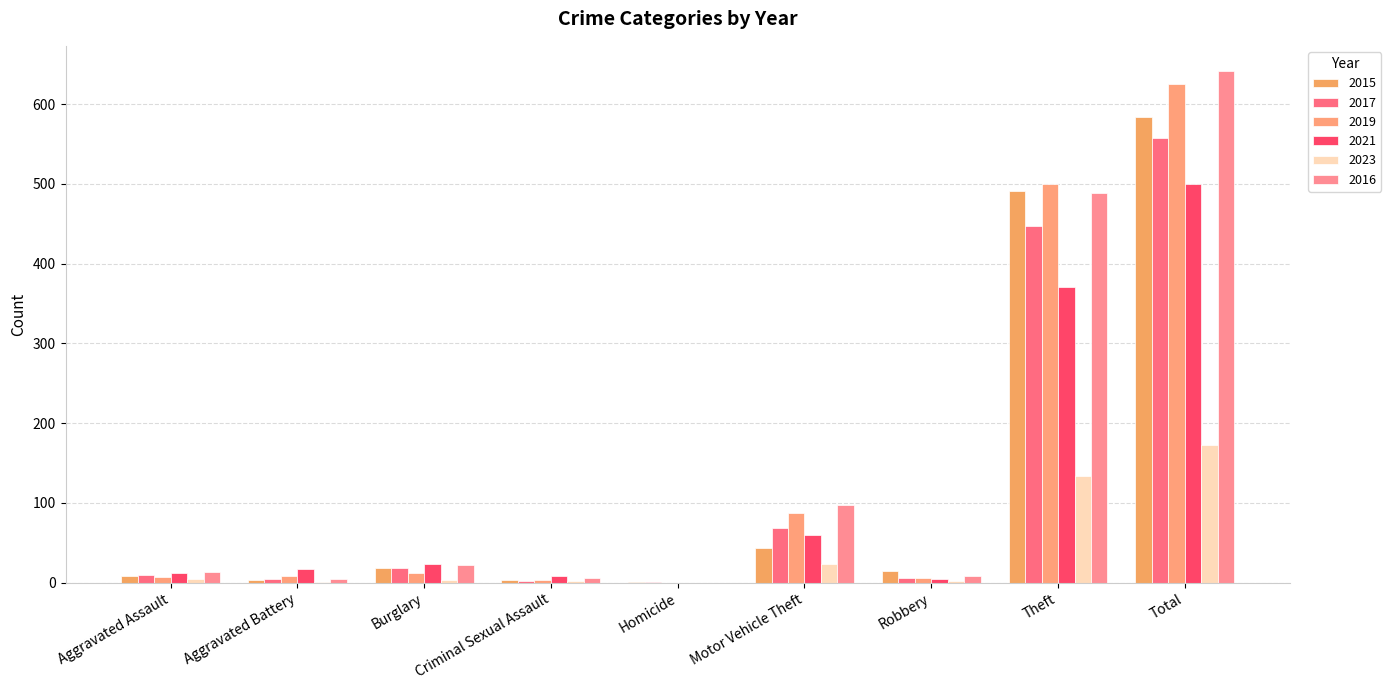

Are the bars grouped side by side (vs. stacked)?

Yes